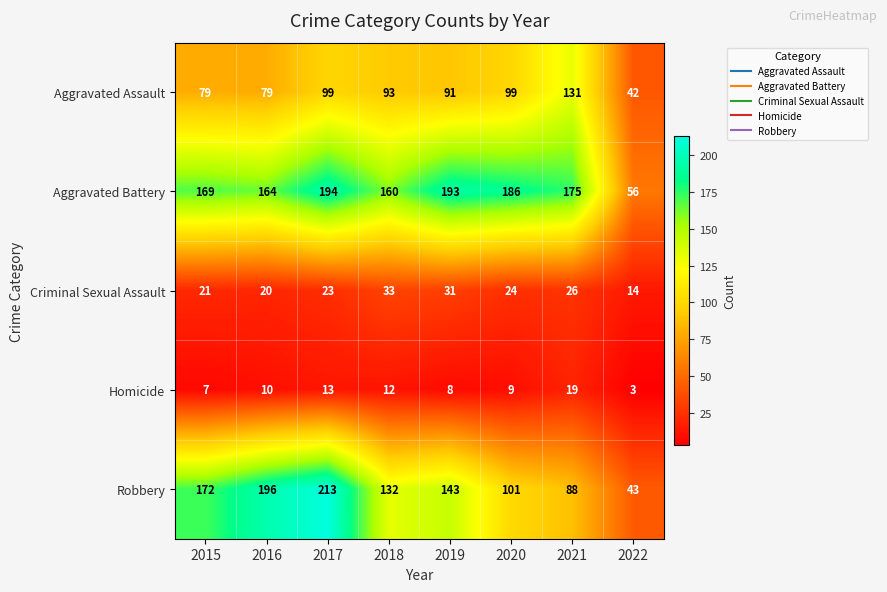

What is the approximate value of Aggravated Assault at 2016?

79